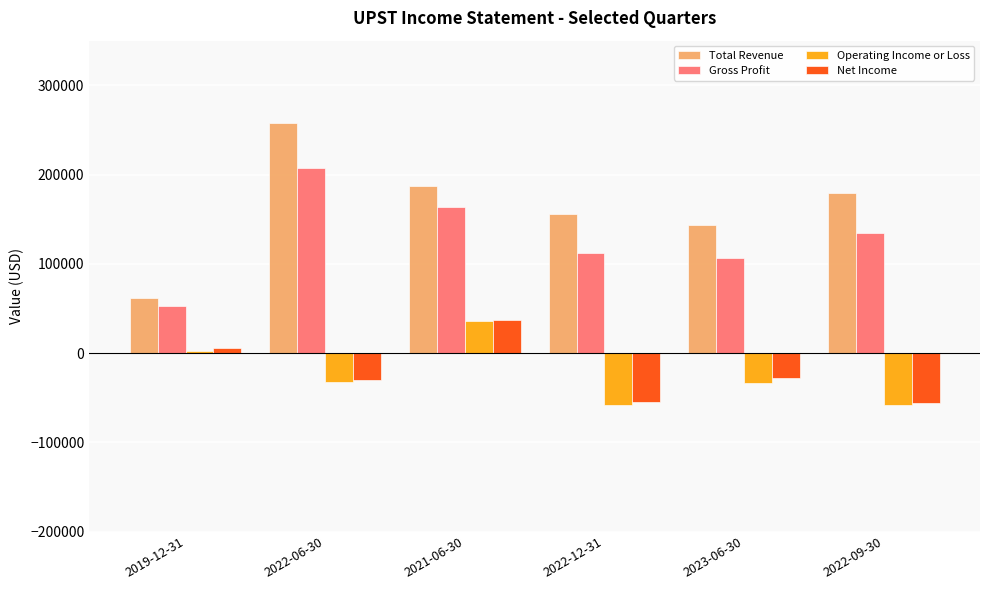

How many data points in Operating Income or Loss are above -32200?

2